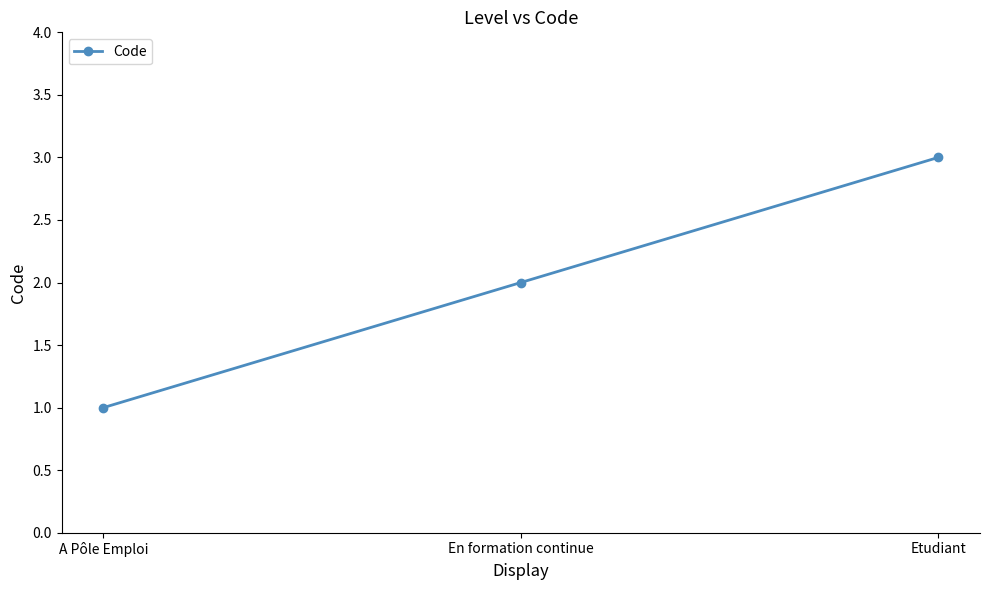

List the labels in order of value, smallest first.

A Pôle Emploi, En formation continue, Etudiant